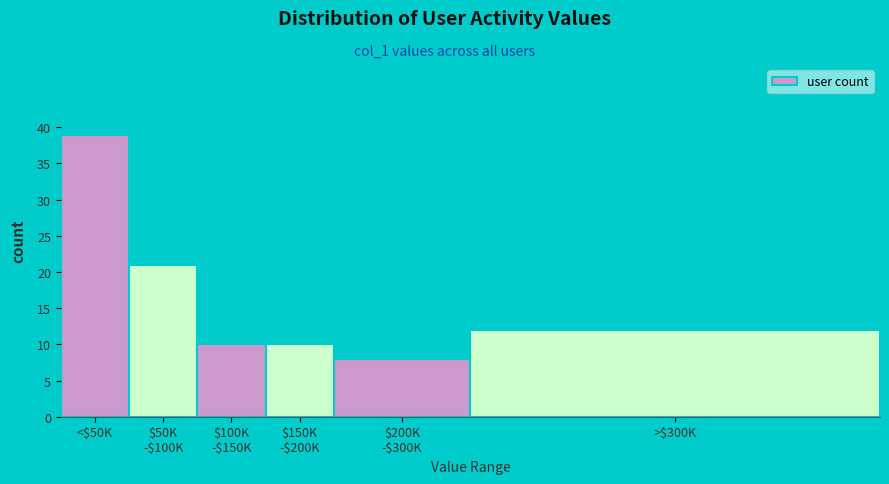

Reading left to right, extract all data points from this chart.

39	21	10	10	8	12